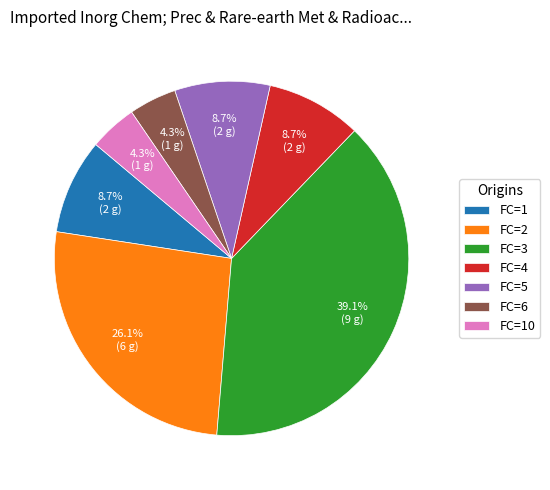

To the nearest percent, what percentage of the pie is FC=3?

39%